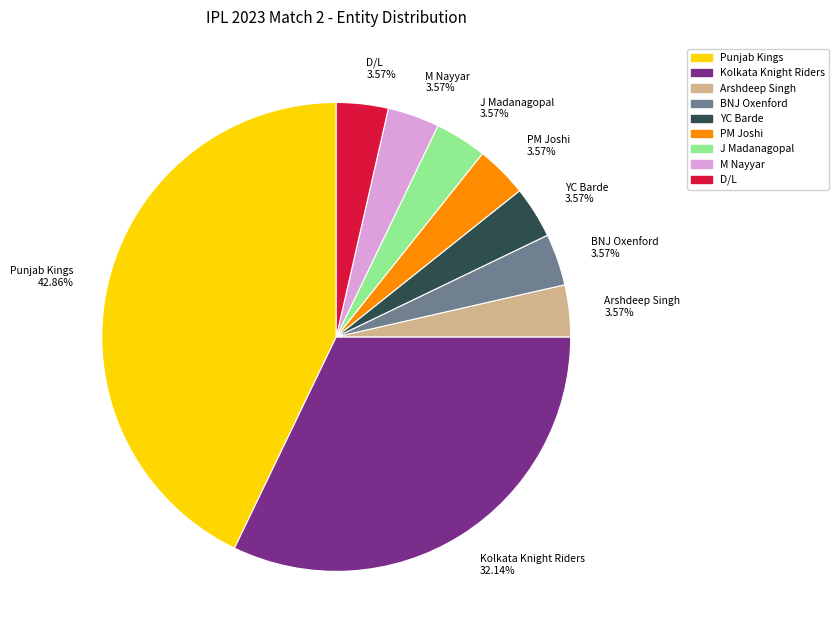

To the nearest percent, what percentage of the pie is Punjab Kings?

43%